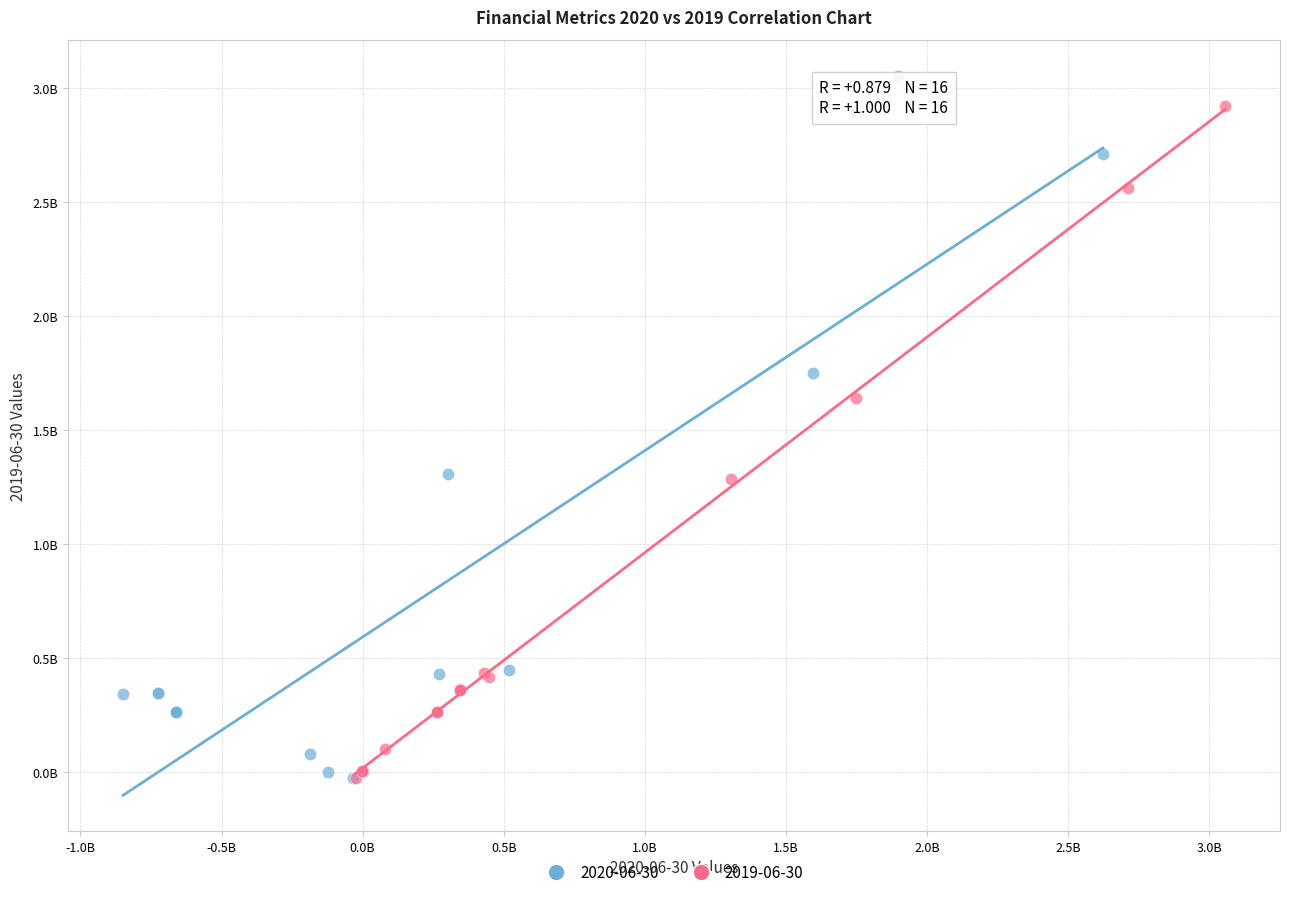

What are all the series names shown in the legend?

2020-06-30, 2019-06-30